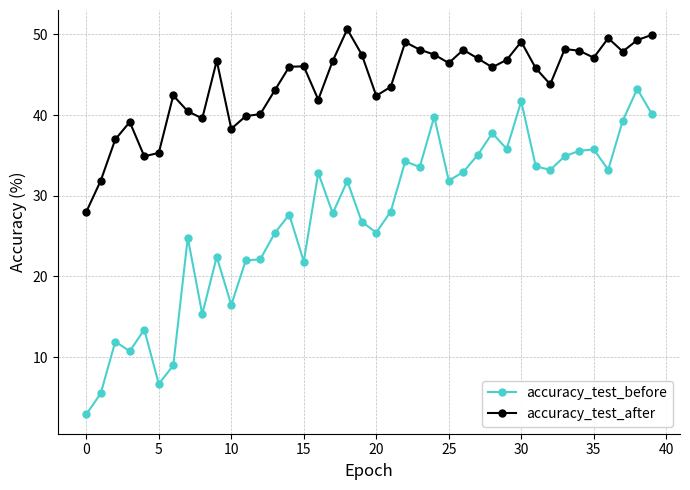

What is the difference between the second highest and minimum values in the accuracy_test_after series?

21.9